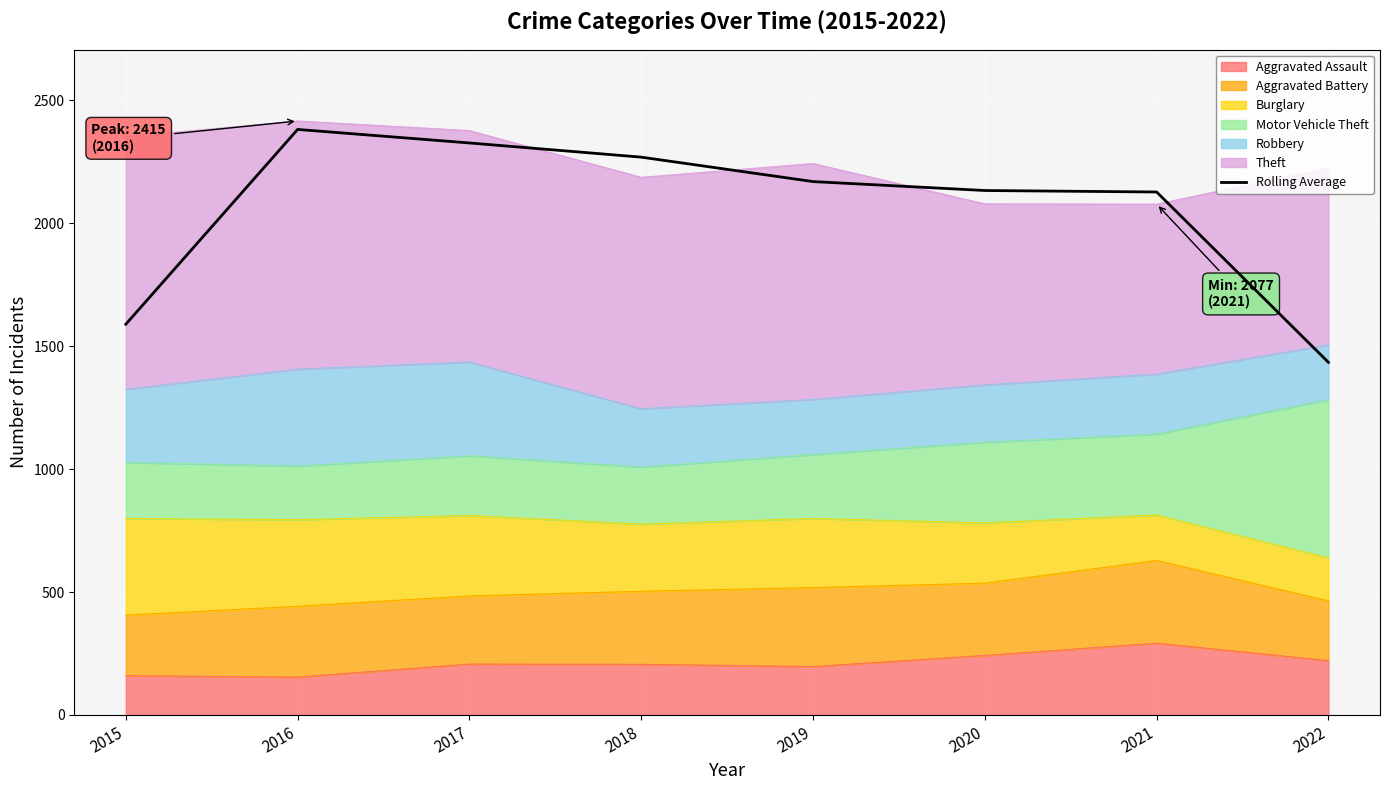

At which category does the chart reach its peak across all series?

2016